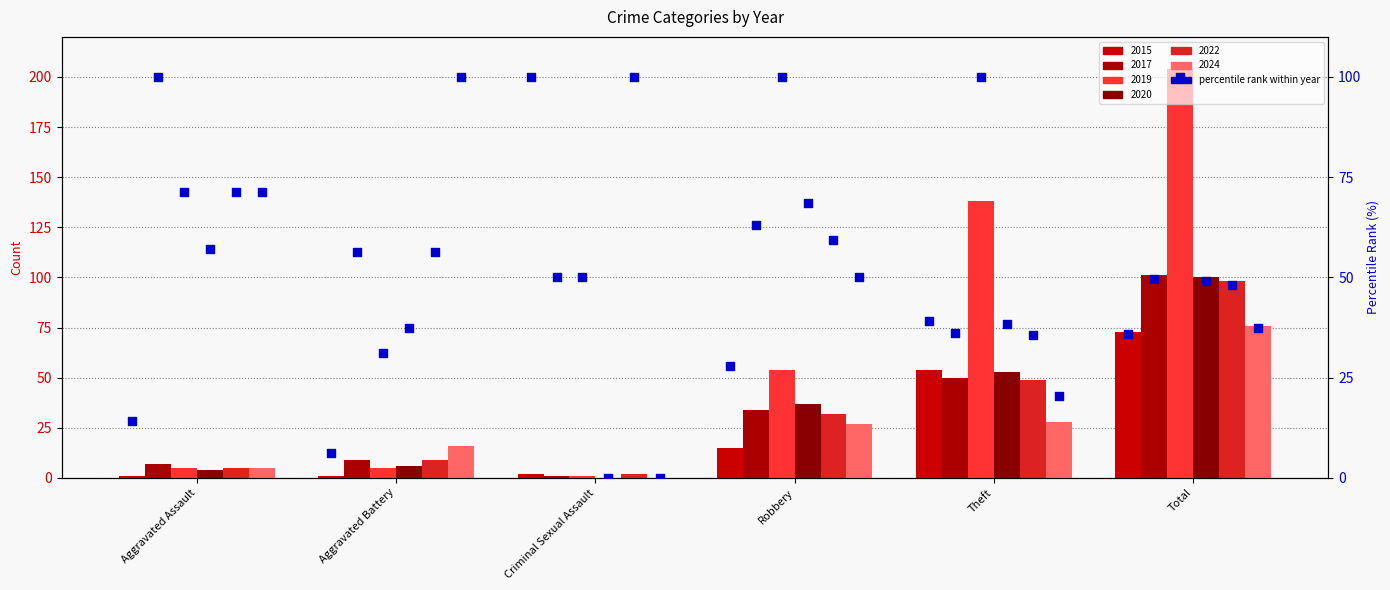

Is the value of percentile rank 2020 at Theft greater than the value of percentile rank 2019 at Total?

No